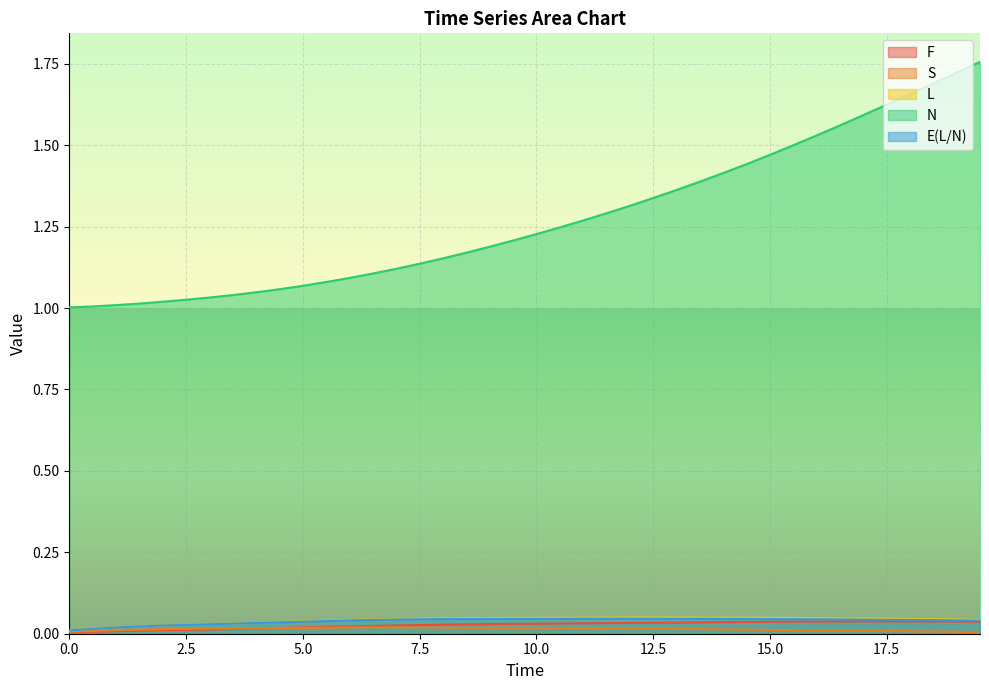

How many distinct data groups are displayed?

5